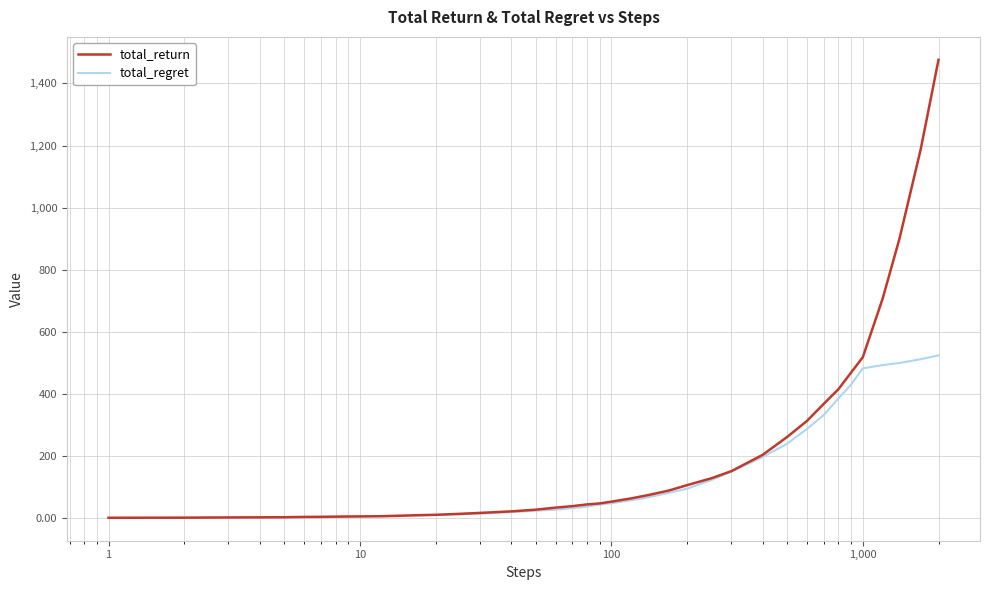

Which series has the widest spread of values?

total_return